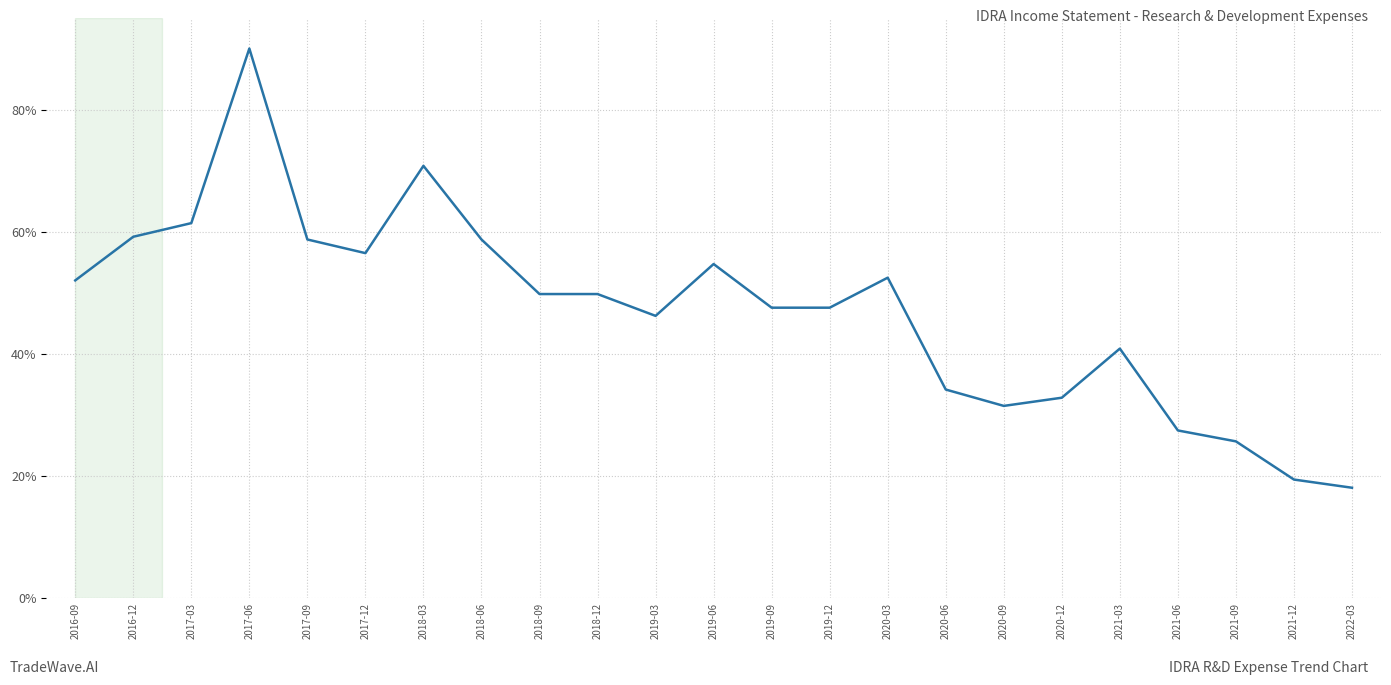

What position from the right is 2020-06?

8